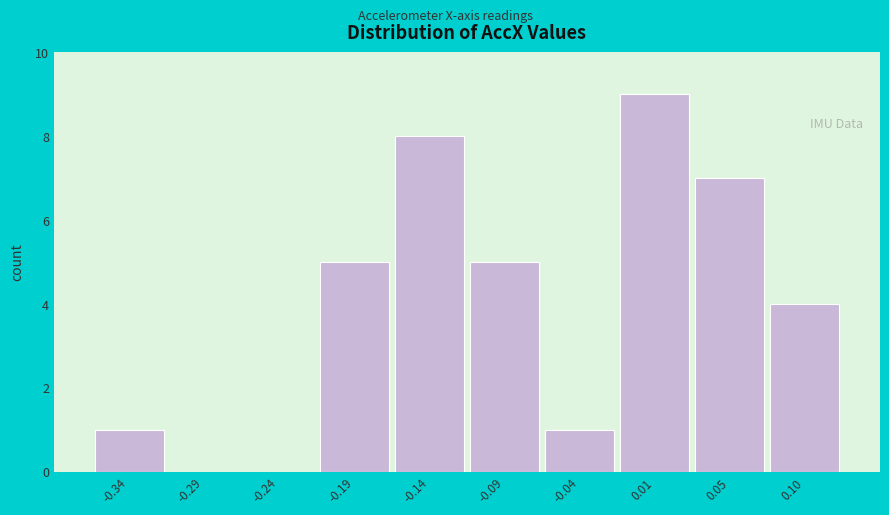

Reading right to left, list all the values displayed in this chart.

0.10=4	0.05=7	0.01=9	-0.04=1	-0.09=5	-0.14=8	-0.19=5	-0.24=0	-0.29=0	-0.34=1